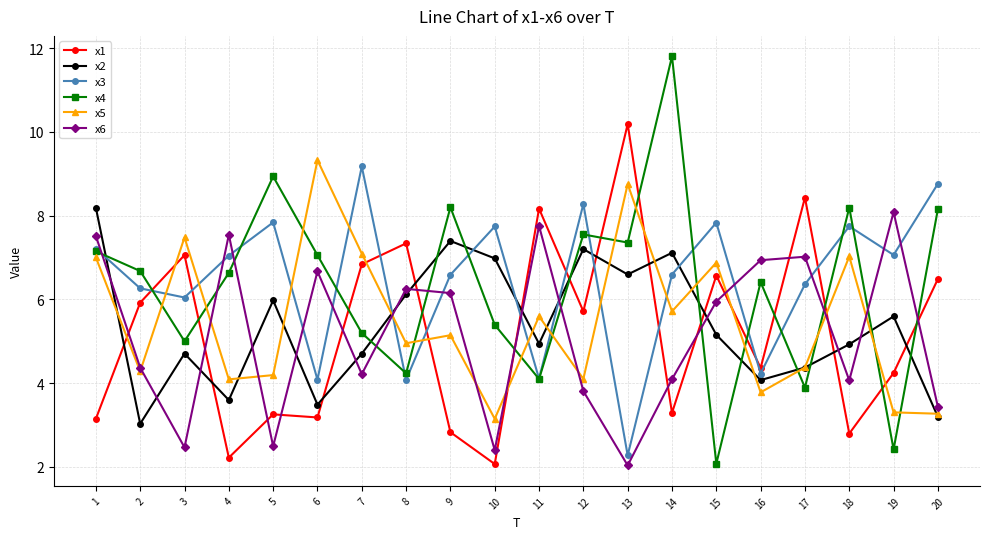

At how many categories does at least one series exceed 8?

13